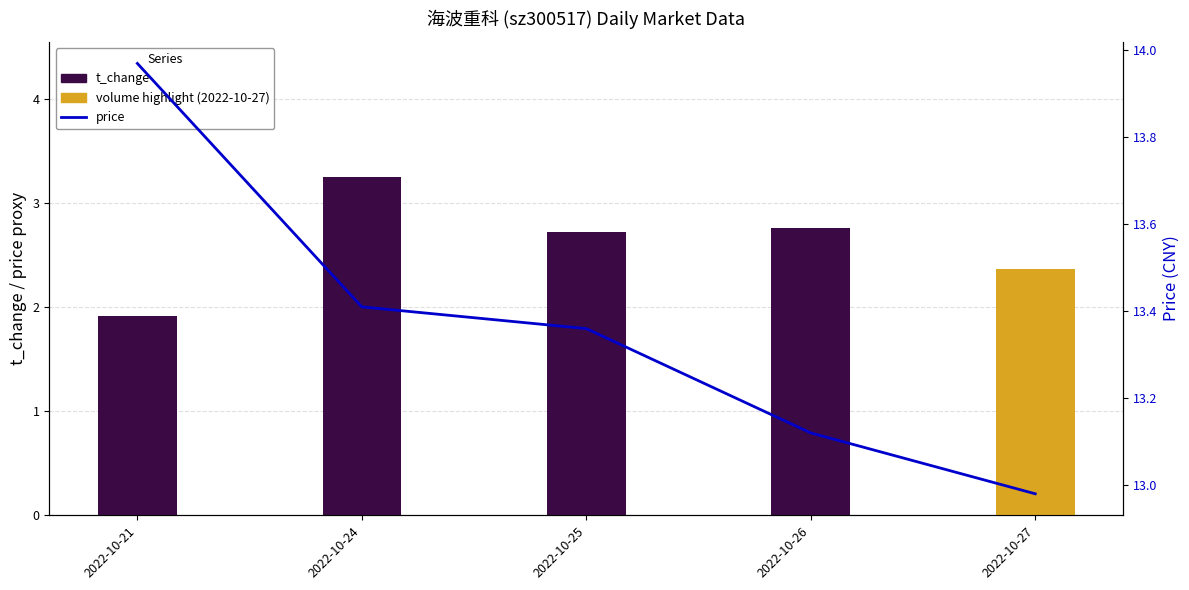

What is the total value across all series at 2022-10-24?

16.7